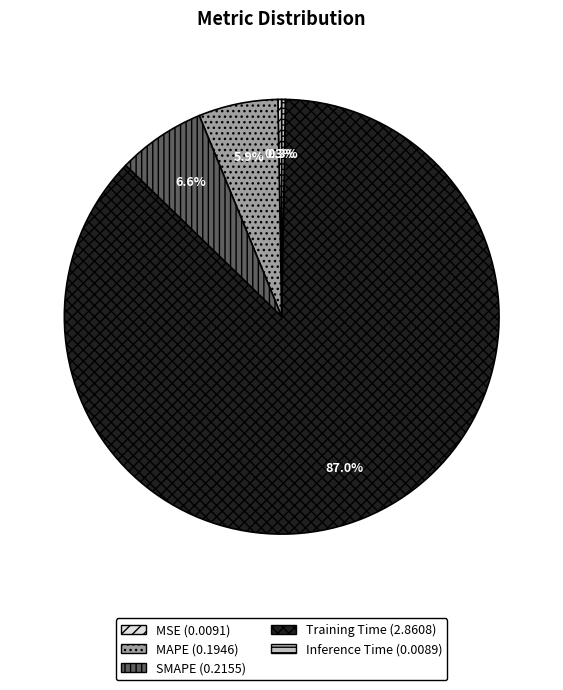

Do SMAPE and Training Time together represent more than half of the pie?

Yes